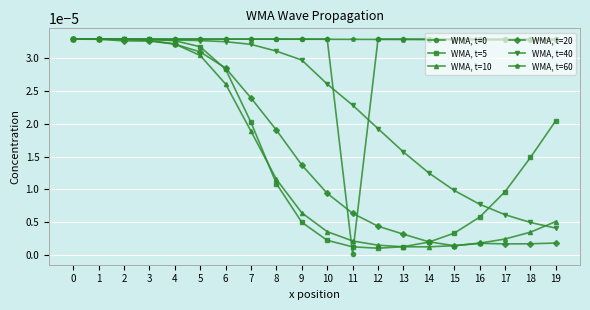

Which series has the largest total across all categories?

WMA, t=60